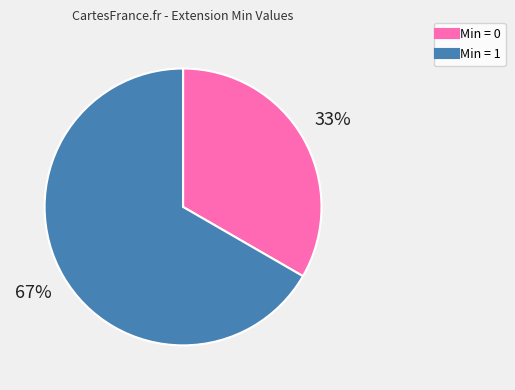

Does any single category account for the majority?

Yes